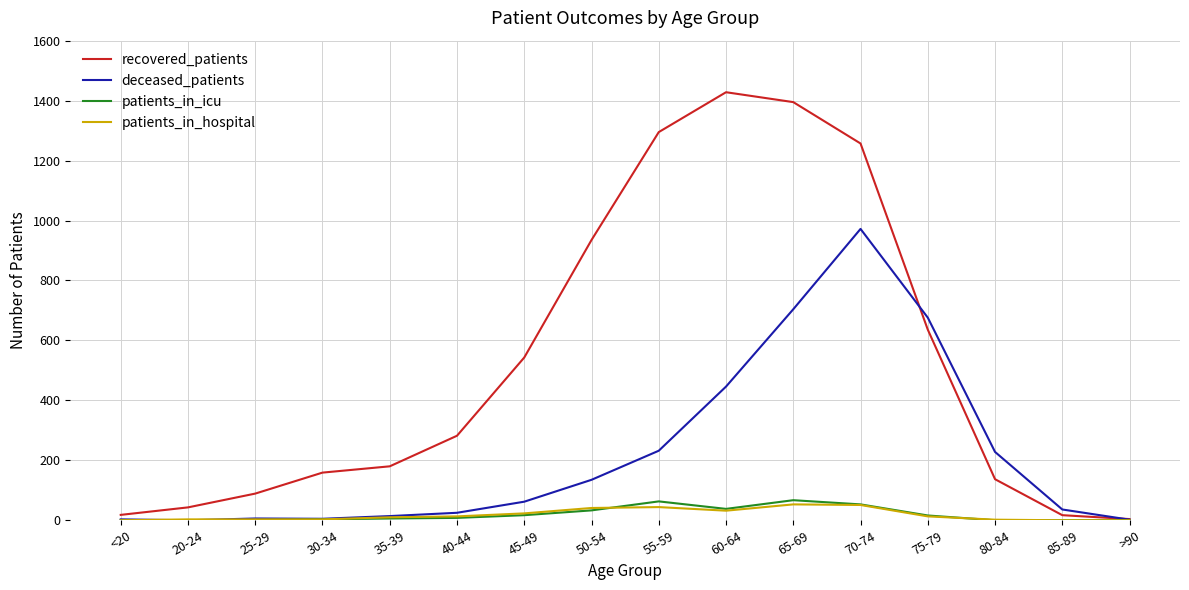

Where is deceased_patients nearest to the value 486?

60-64